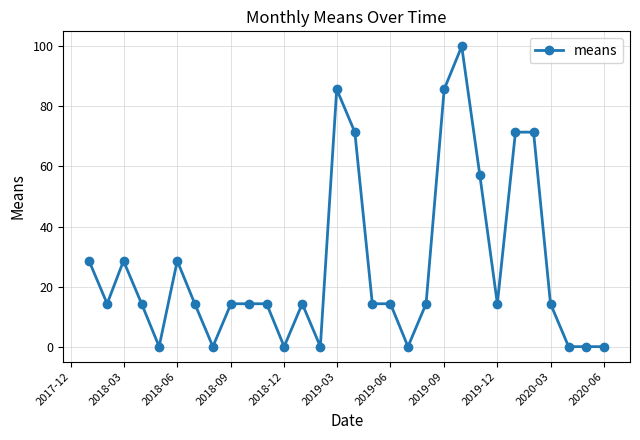

What is the value of the 2nd point from the left?

14.3